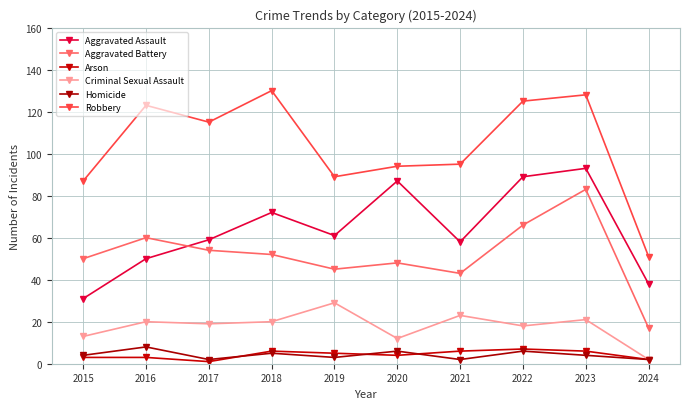

What is the total value across all series at 2023?

335